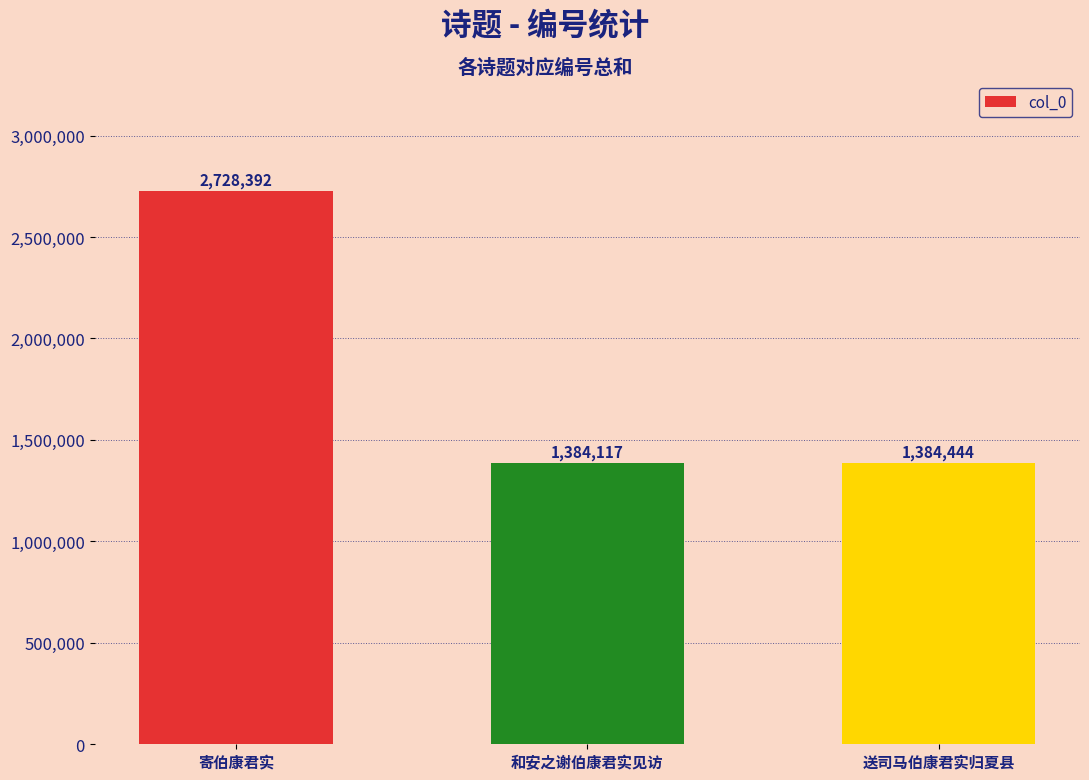

What is the average value?

1832318